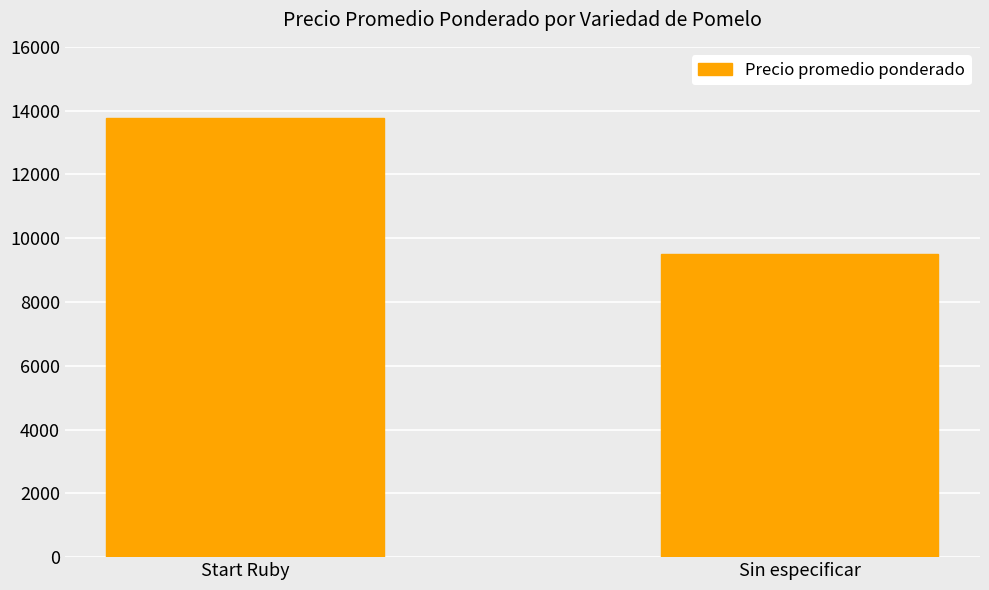

What value does the data have at Start Ruby, to the nearest 50?

13750